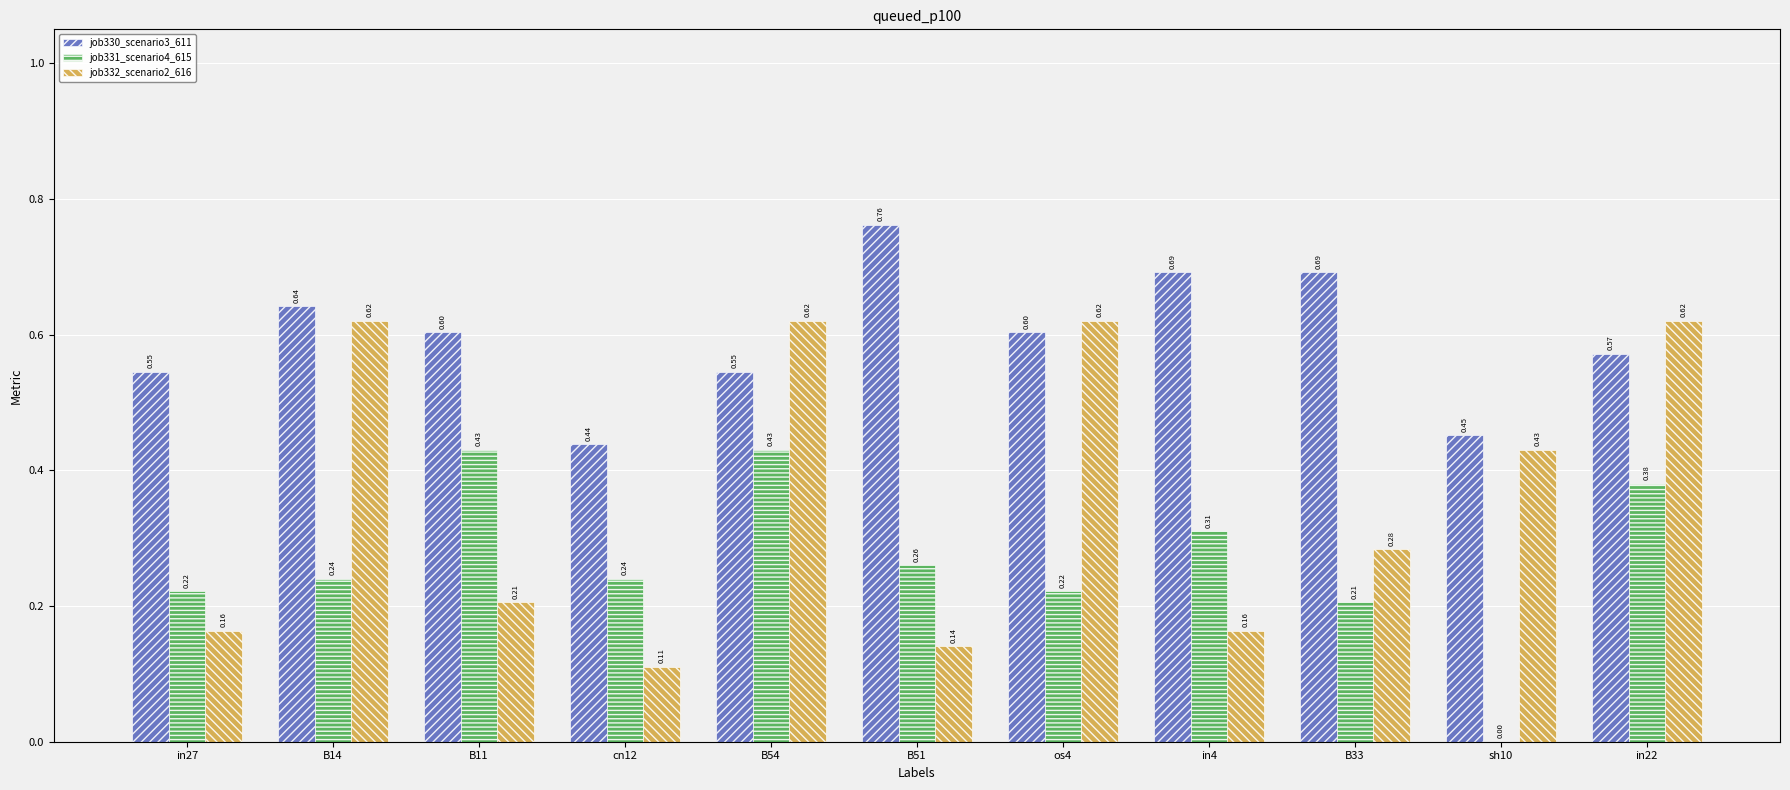

What is the sum of all job332_scenario2_616 values?

4.0